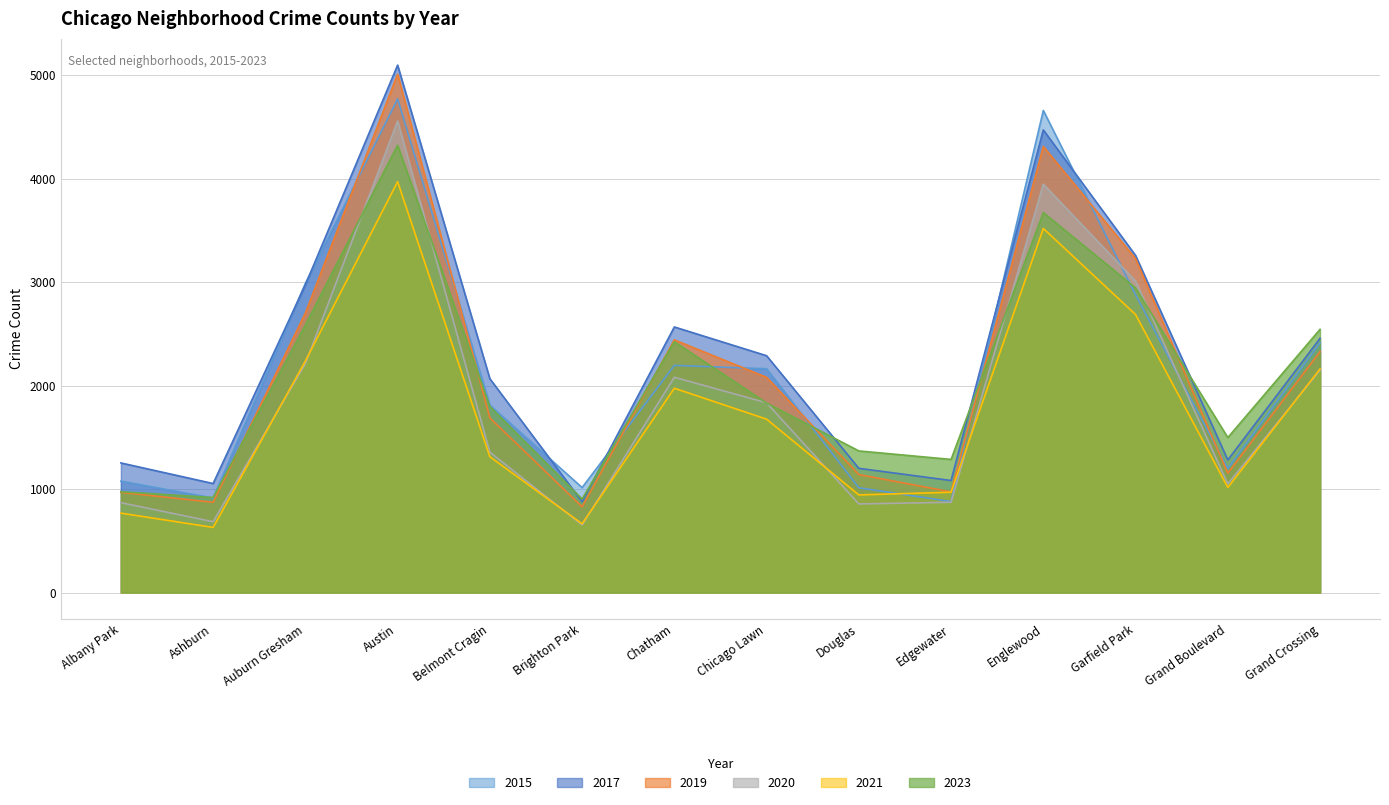

Rank the series by their maximum value, from highest to lowest.

2017, 2019, 2015, 2020, 2023, 2021